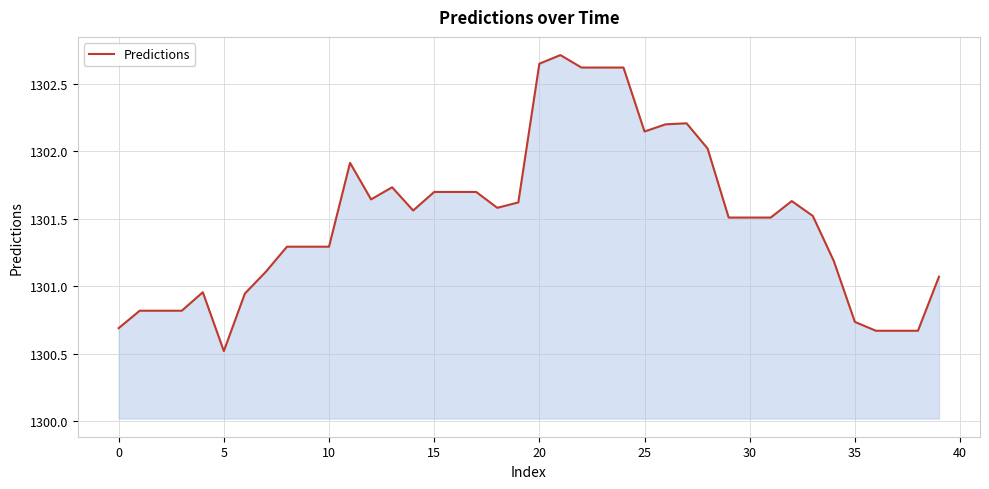

What is the difference between the maximum and minimum values?

2.2